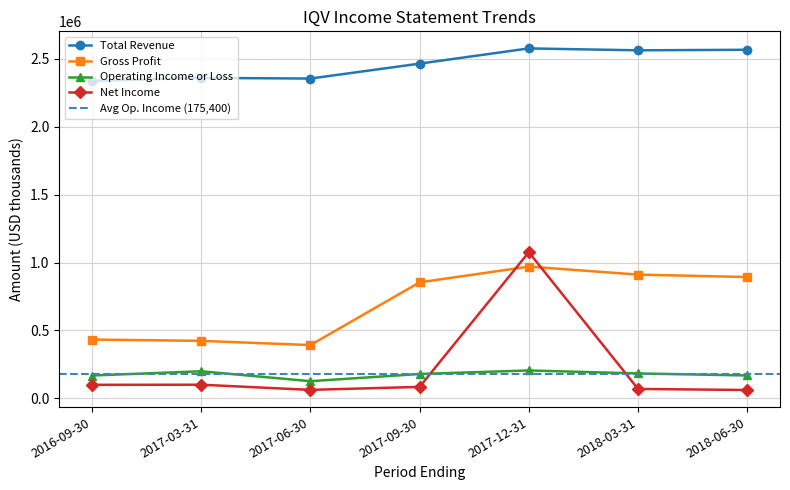

True or false: Net Income has a value of 62000 at 2017-06-30.

True